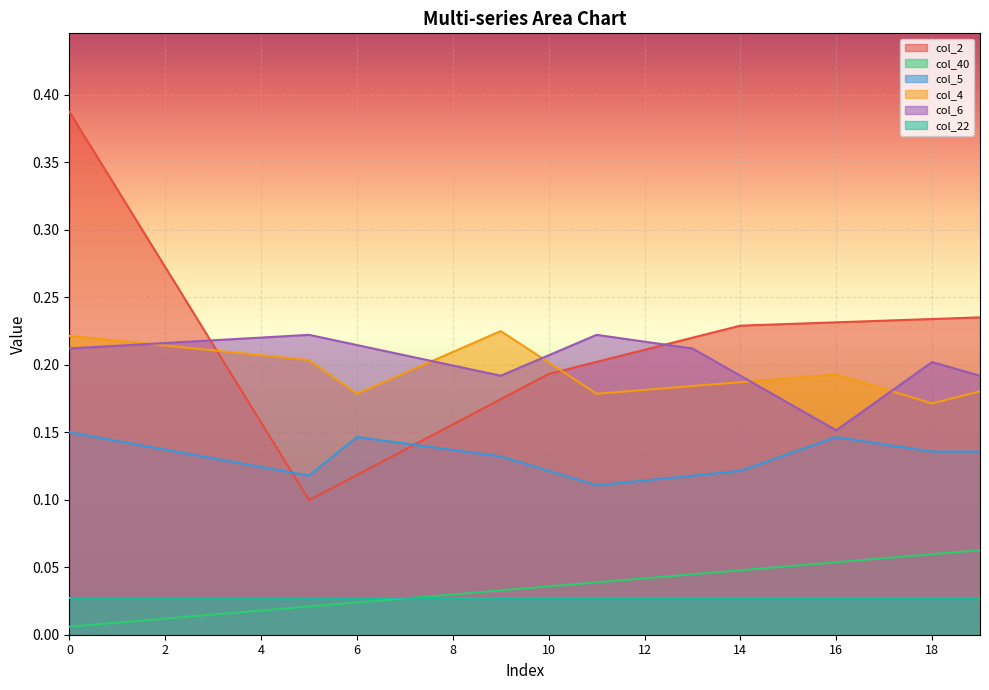

List the labels in order of col_4 value, largest first.

9, 0, 1, 2, 3, 8, 4, 5, 10, 7, 16, 15, 14, 13, 17, 12, 19, 6, 11, 18